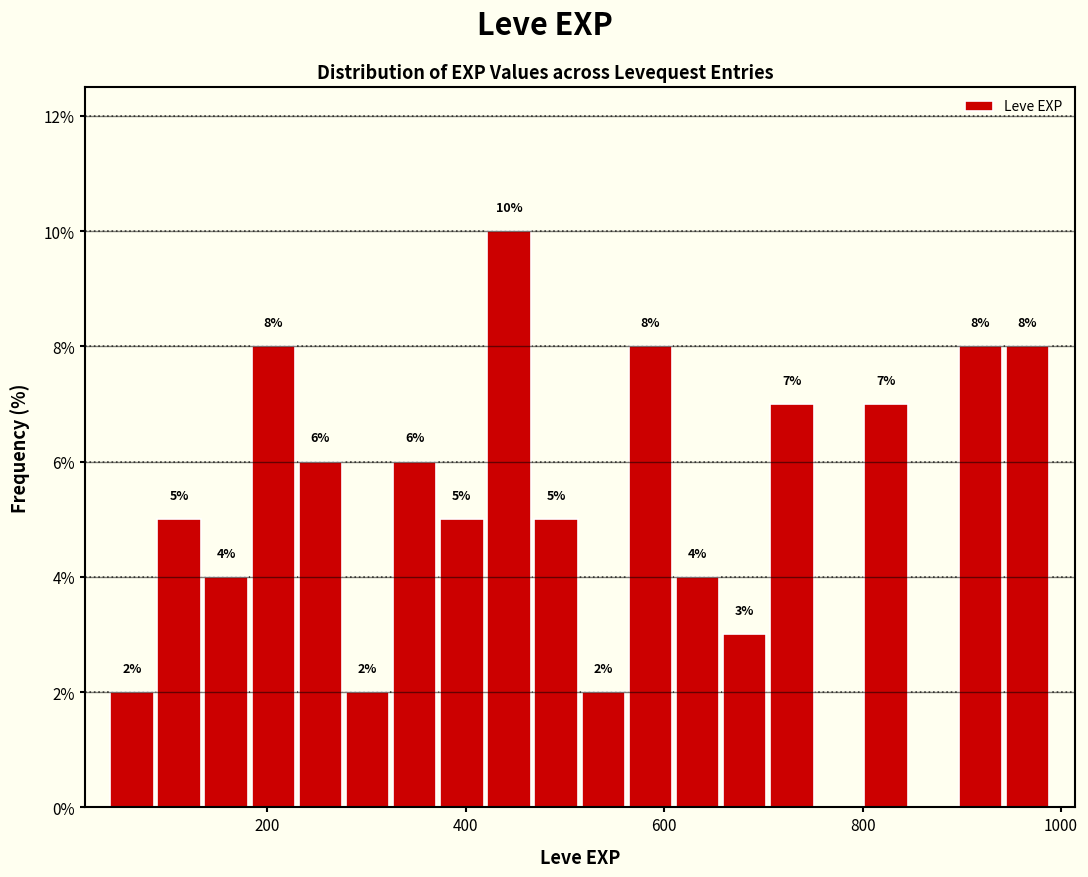

Around what value on the x-axis is the tallest bar? Give the approximate position of its centre, as read against the axis.

440